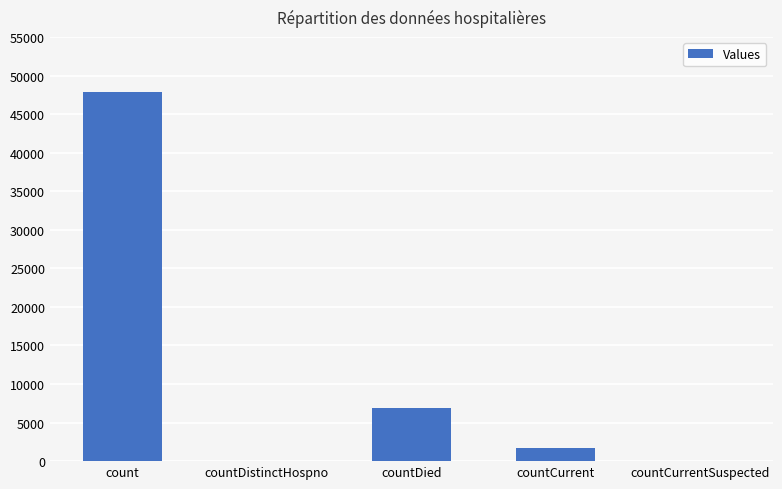

How many series are shown in this chart?

1